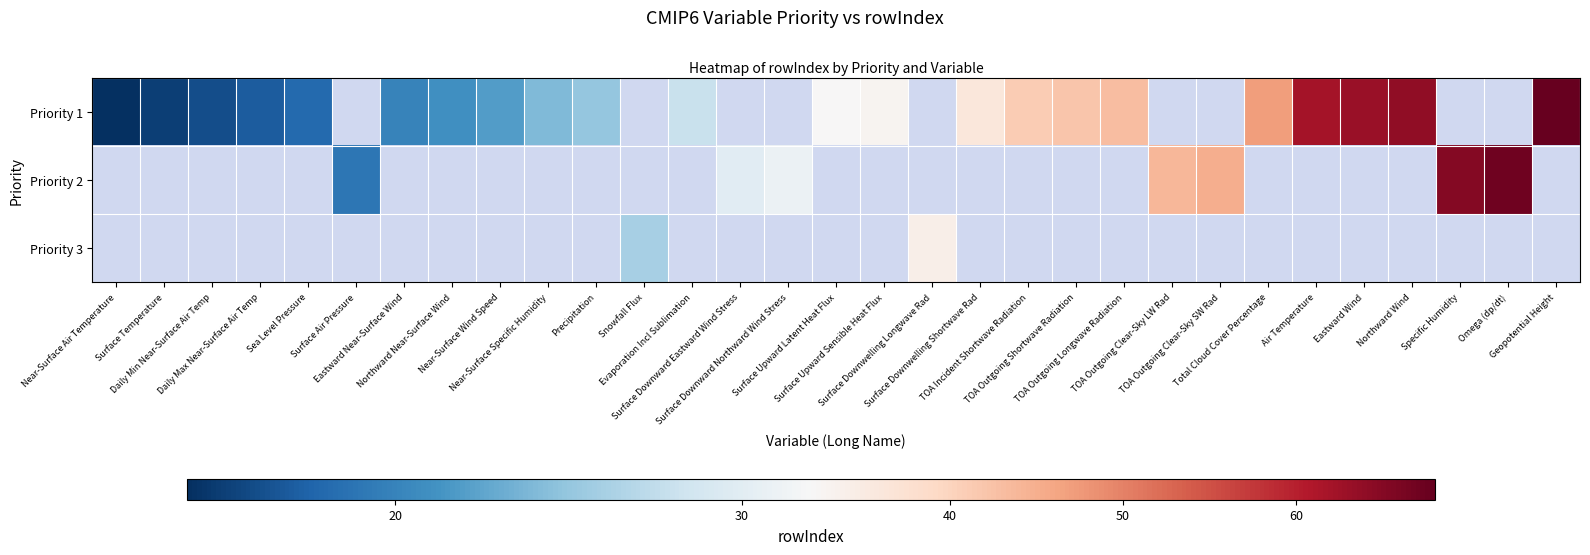

How many categories are shown in the chart?

31